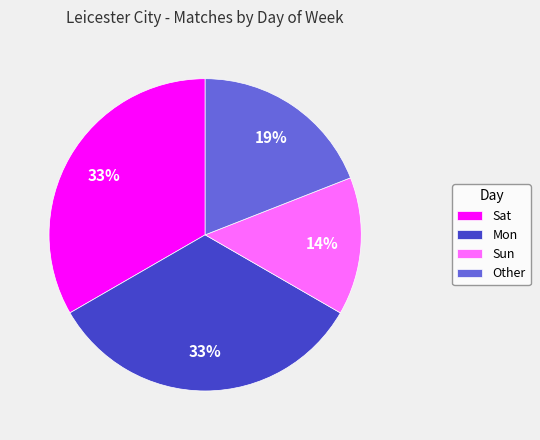

True or false: Mon accounts for 21% of the total.

False